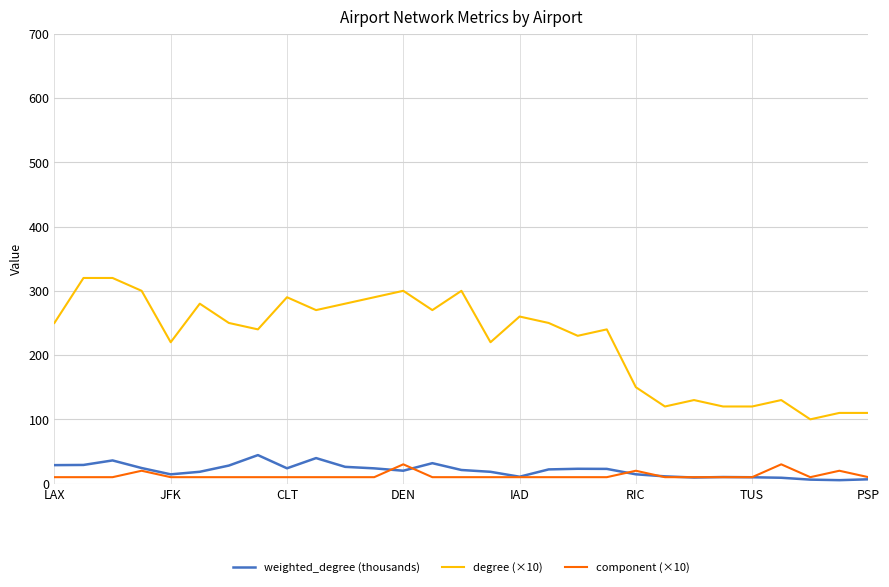

Which series has the widest spread of values?

degree (×10)